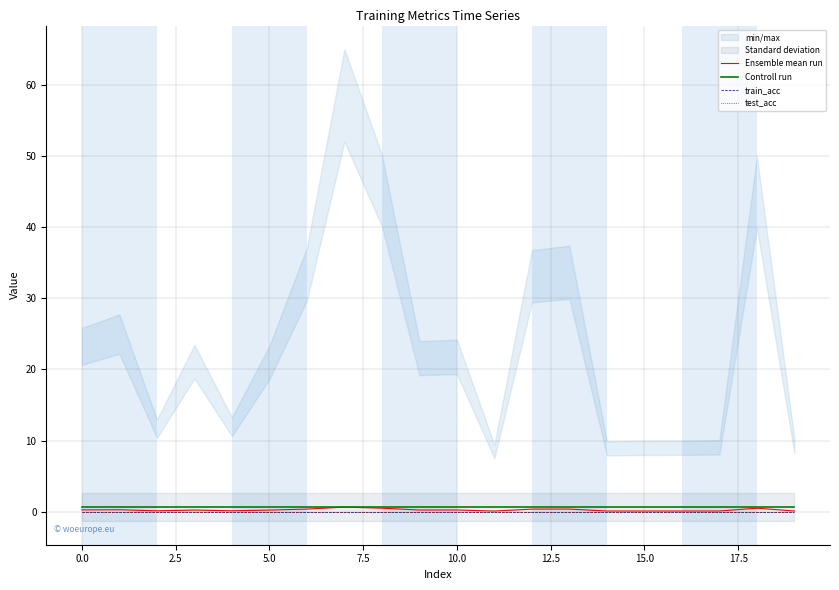

True or false: train_acc and Controll run intersect in this chart.

False